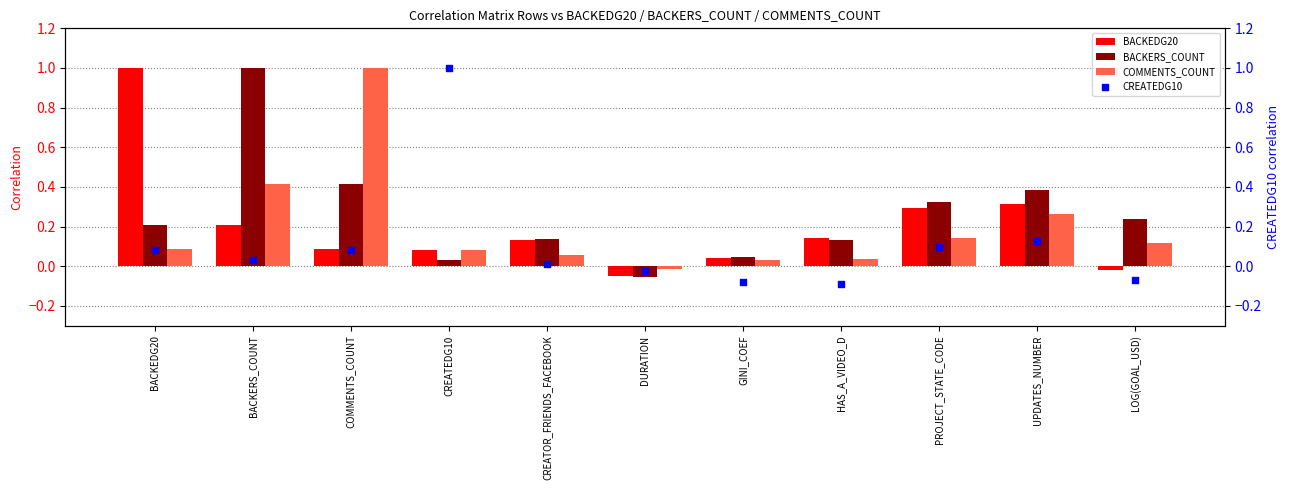

What are all the series names shown in the legend?

BACKEDG20, BACKERS_COUNT, COMMENTS_COUNT, CREATEDG10